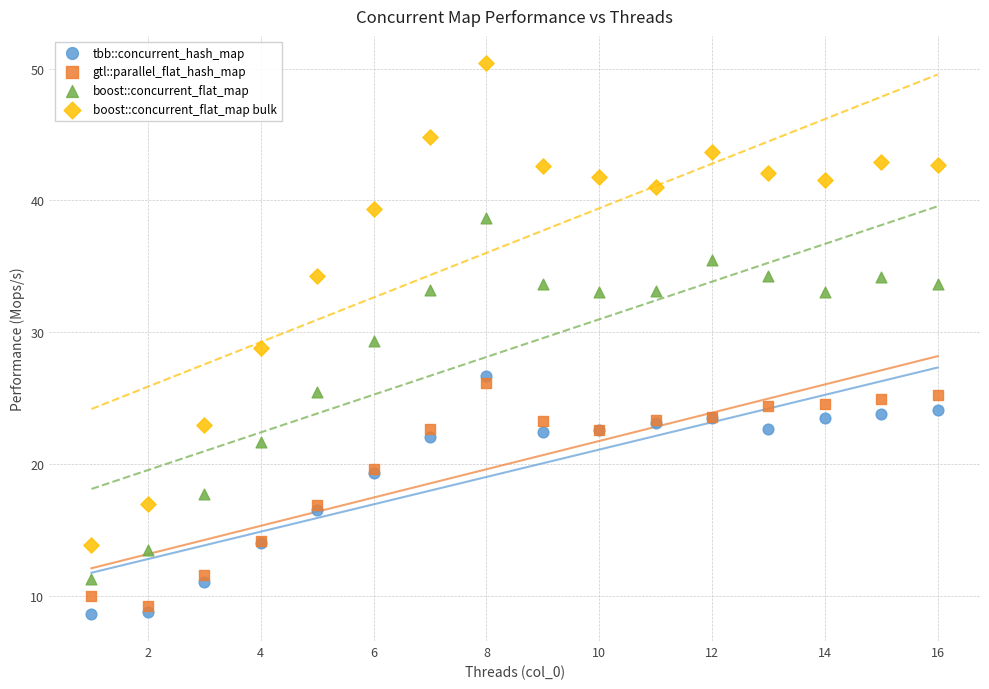

What is the X range (max minus min) for the scatter plot?

15.0